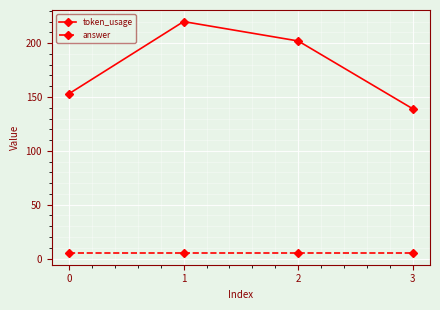

The token_usage series shows 153 at 0. True or false?

True